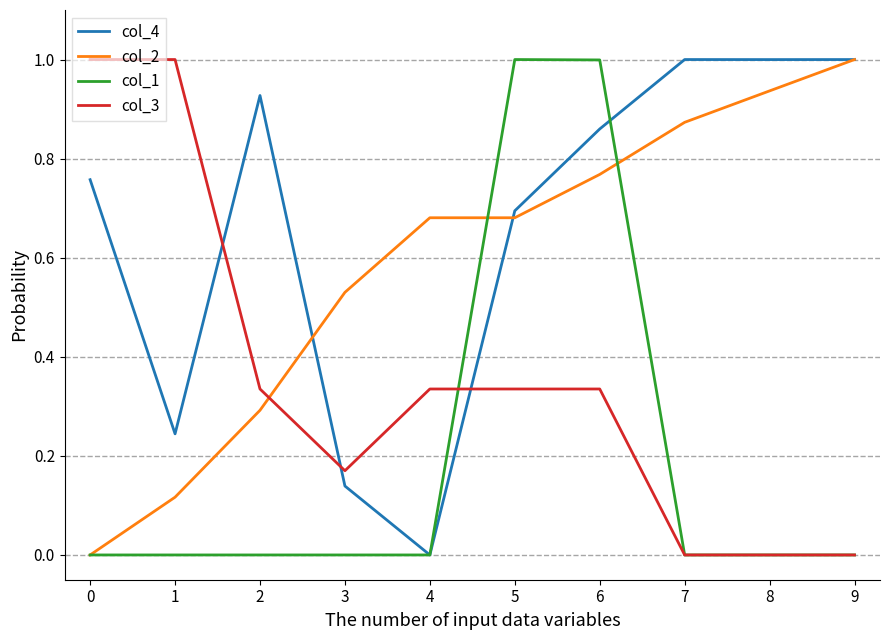

Which series has the largest total across all categories?

col_4